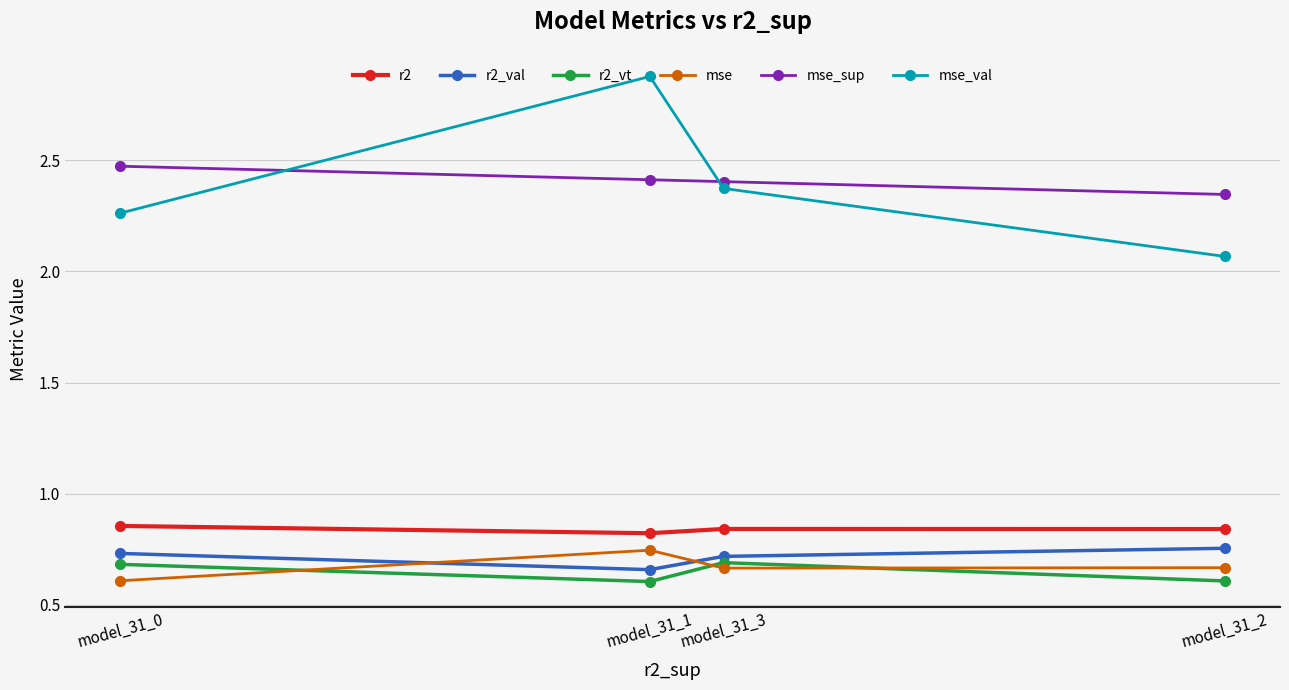

The value of mse_sup at model_31_1 is 4.2. True or false?

False